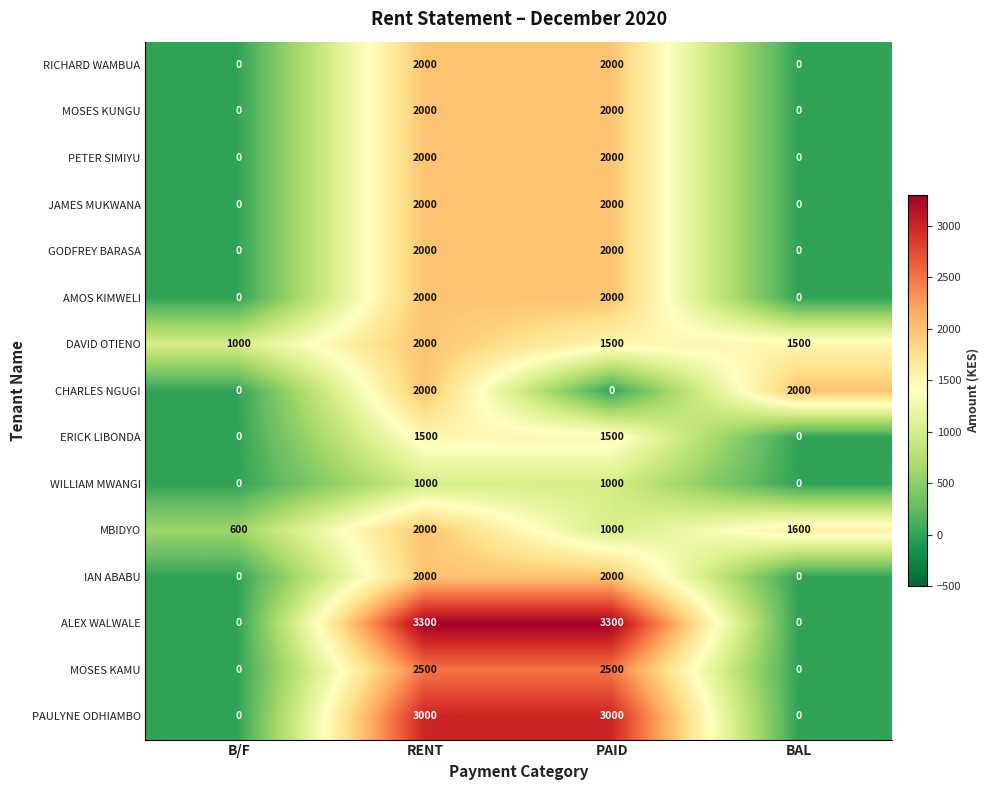

What is the spread (max minus min) of values at PAID?

3300